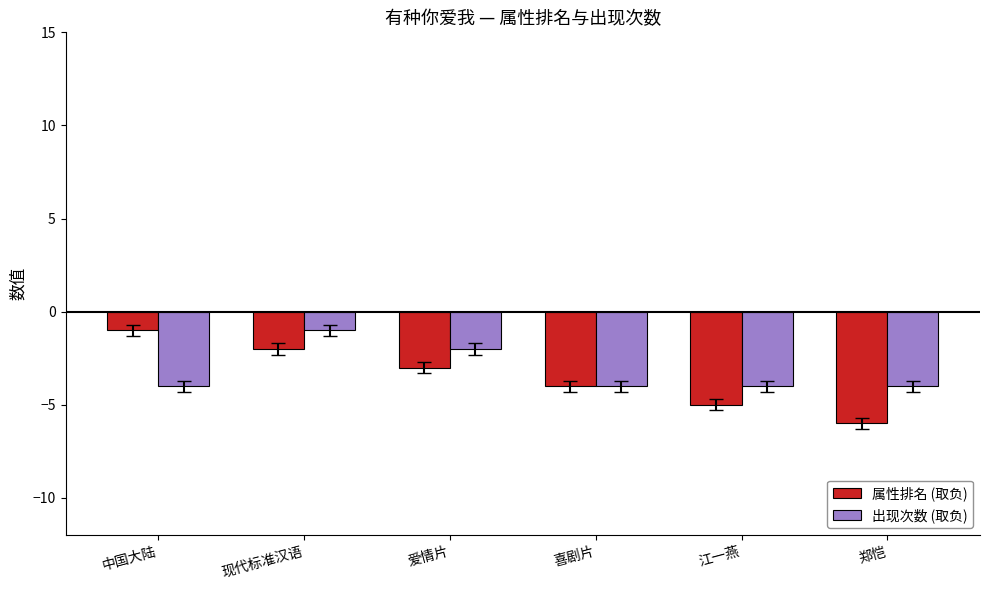

At how many categories does at least one series exceed -5?

6